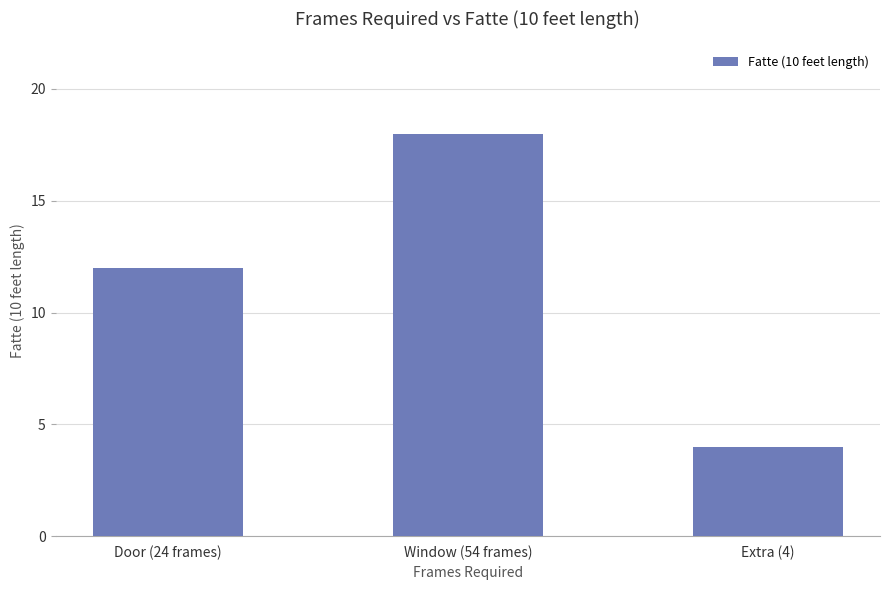

List the labels in order of value, smallest first.

Extra (4), Door (24 frames), Window (54 frames)